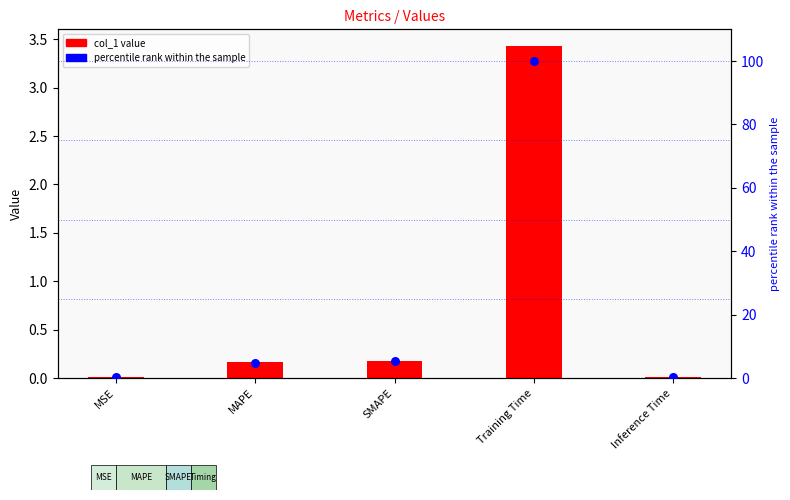

Which series contains the lowest Y value?

col_1